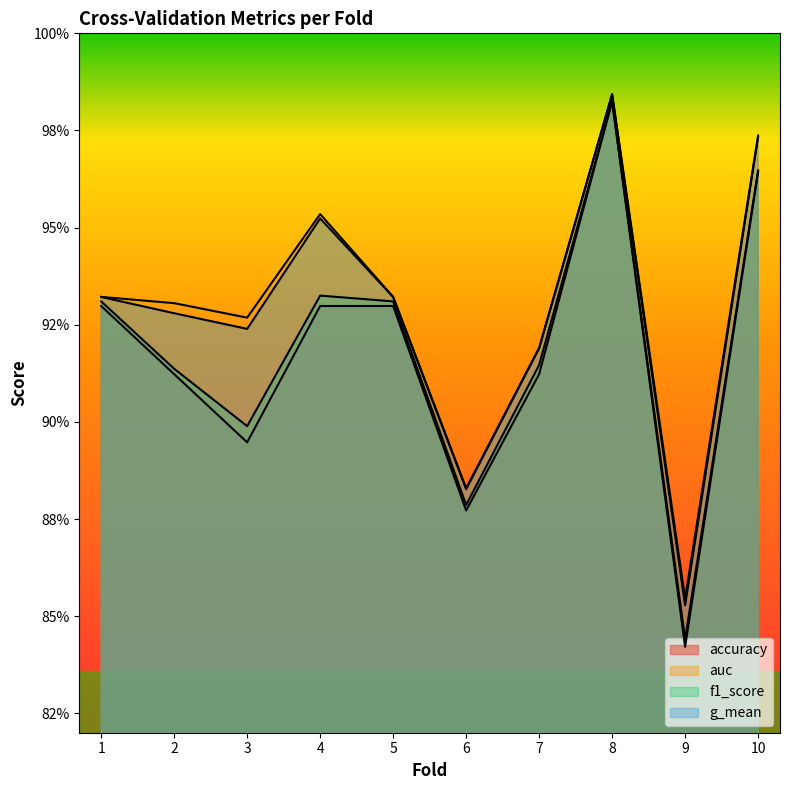

What is the value of the g_mean point at the 4th from the left?

1.0